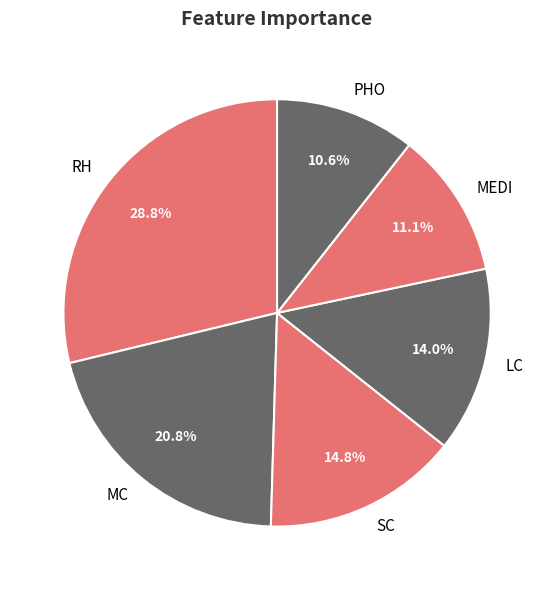

Between LC and SC, which is larger?

SC